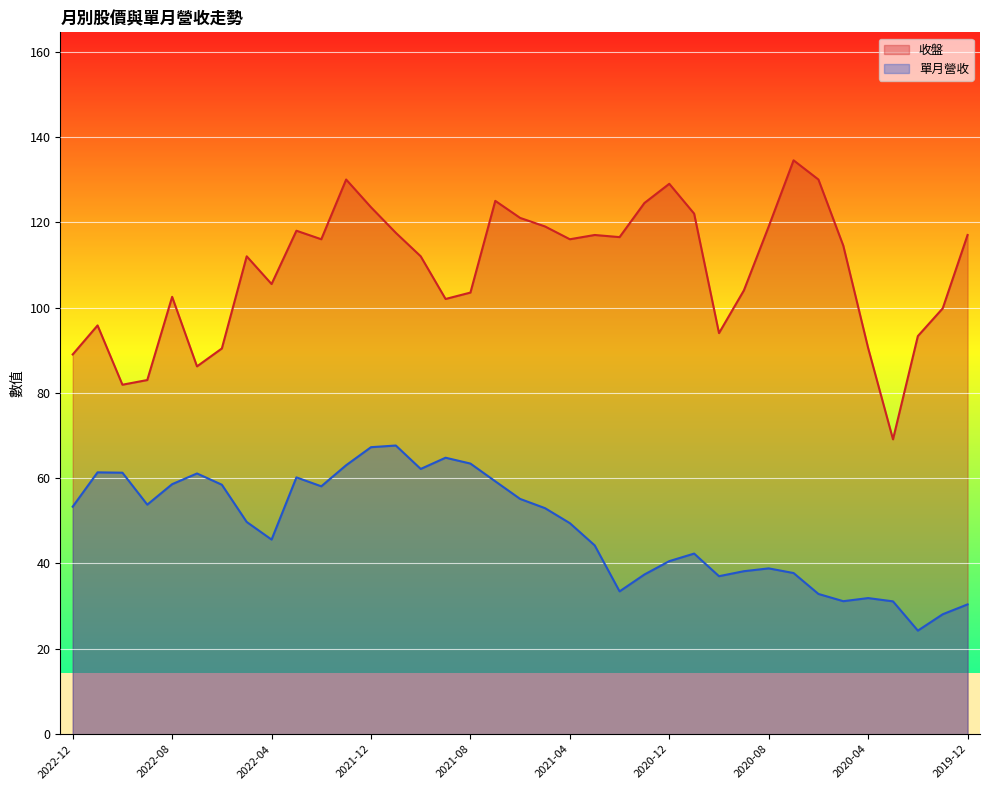

What is the smallest value displayed?

24.3